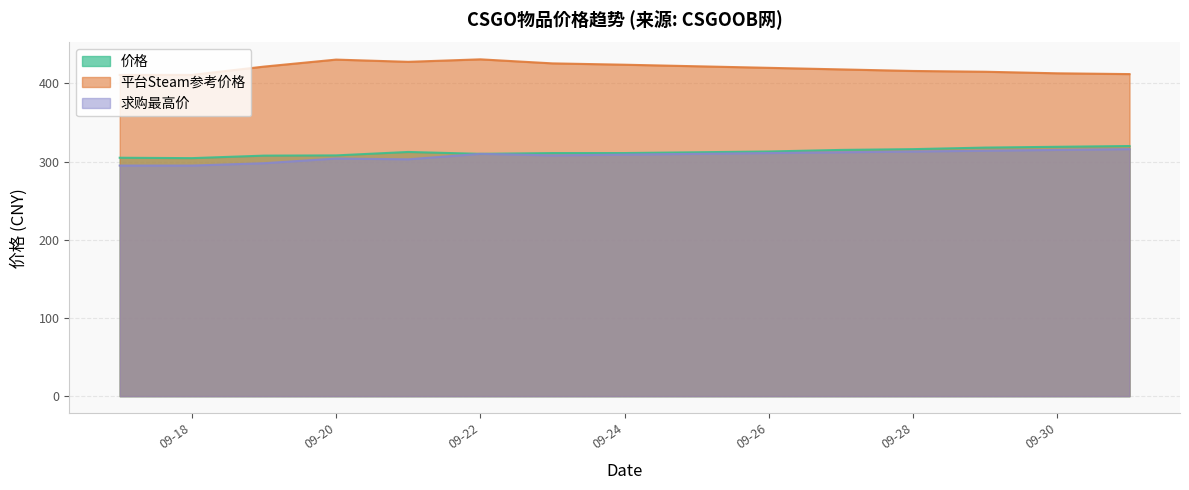

What is the label of the 5th point from the right?

2023-09-27